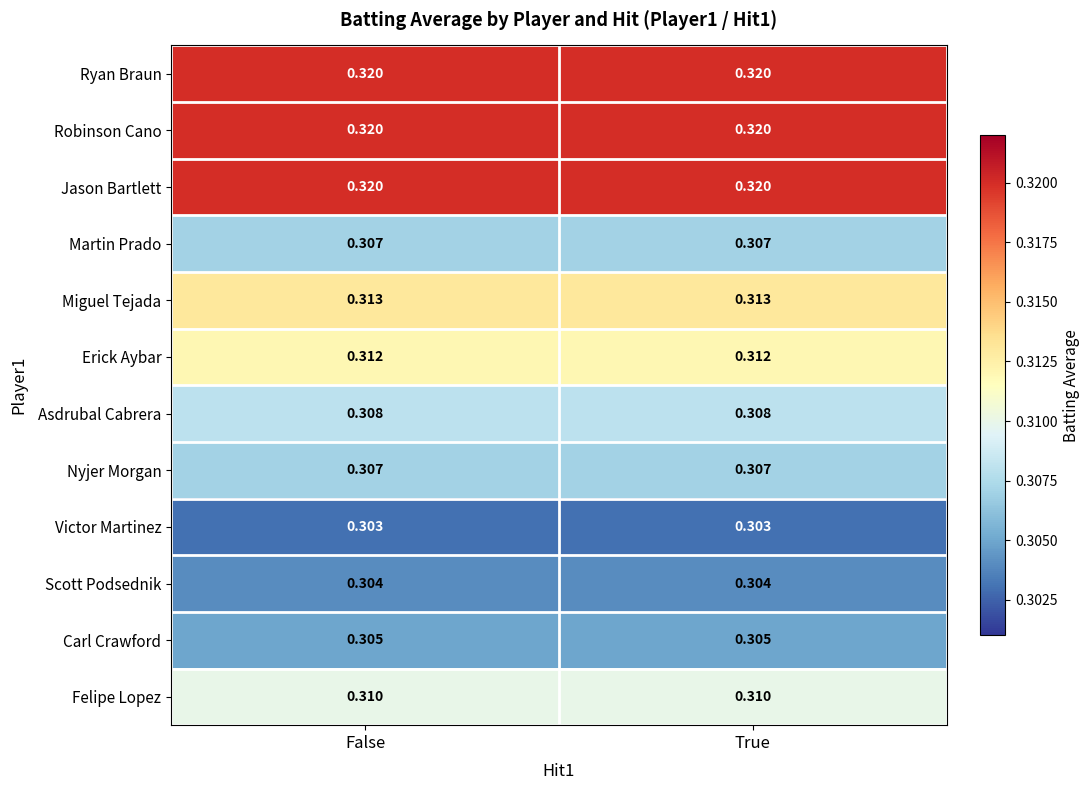

Is the value of Robinson Cano at False greater than the value of Miguel Tejada at False?

Yes